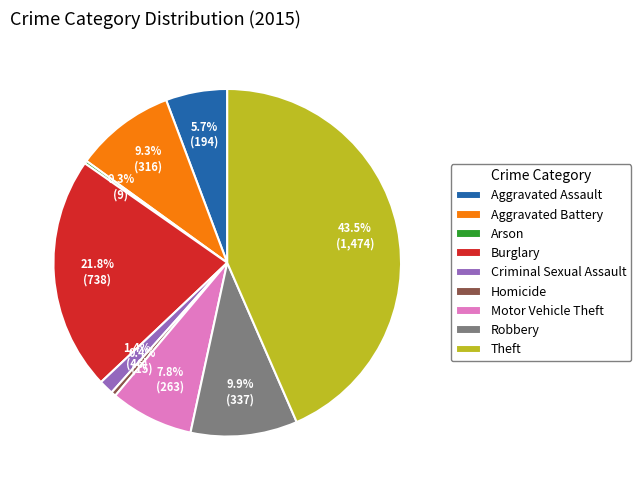

What portion of the pie excludes Burglary?

78.2%